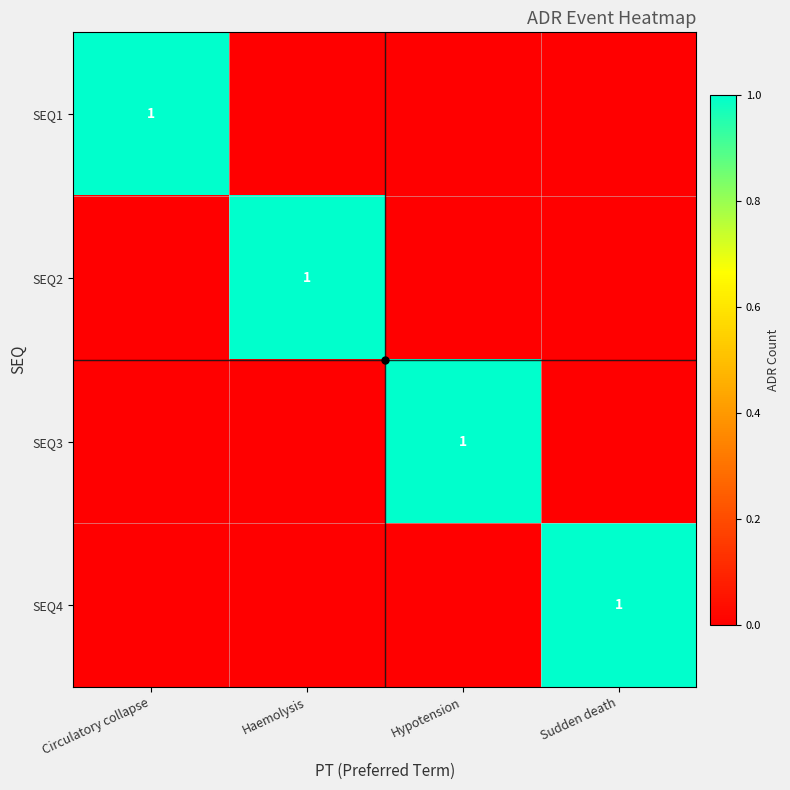

The value of SEQ3 at Sudden death is 0. True or false?

True